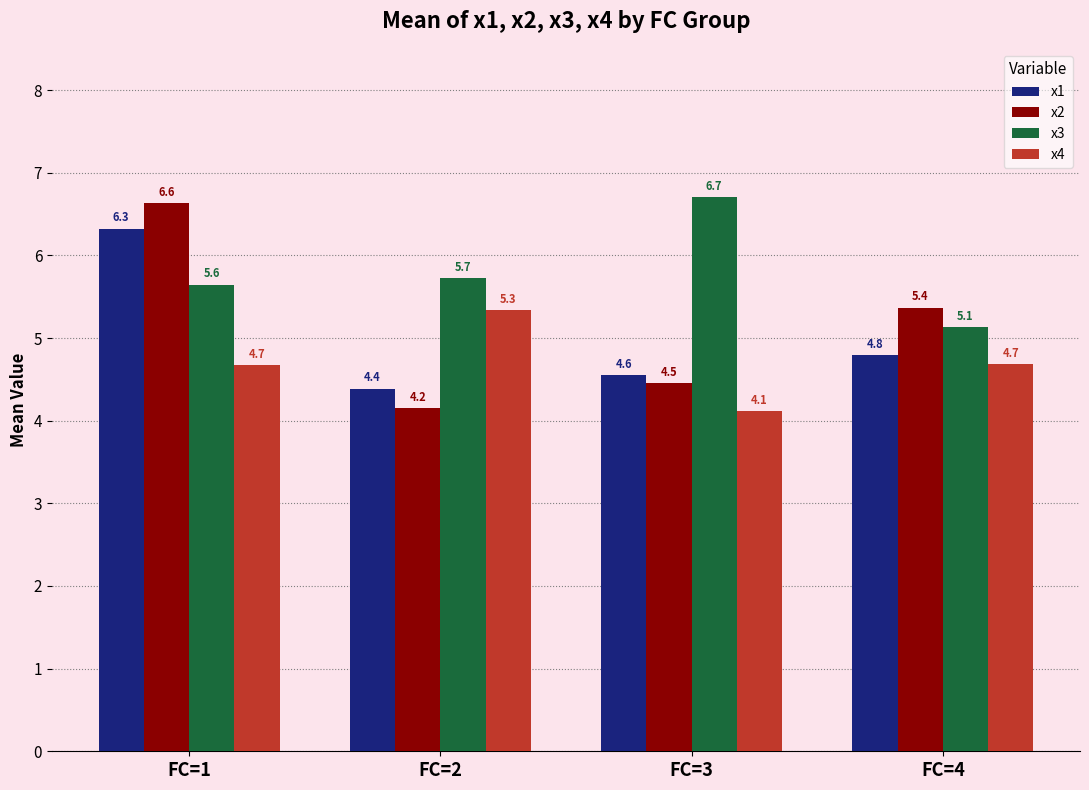

The x3 series shows 8.7 at FC=3. True or false?

False